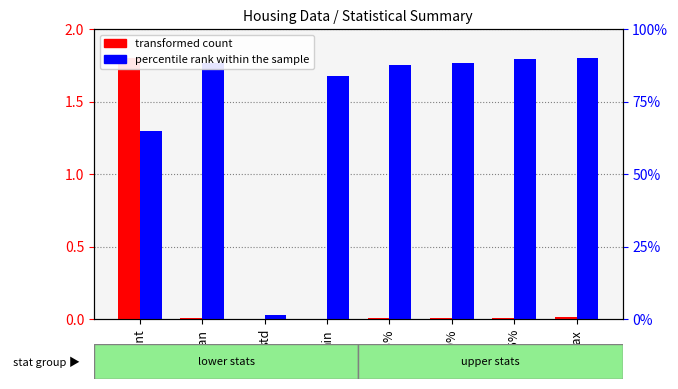

Which has a higher value, 75% or max?

max